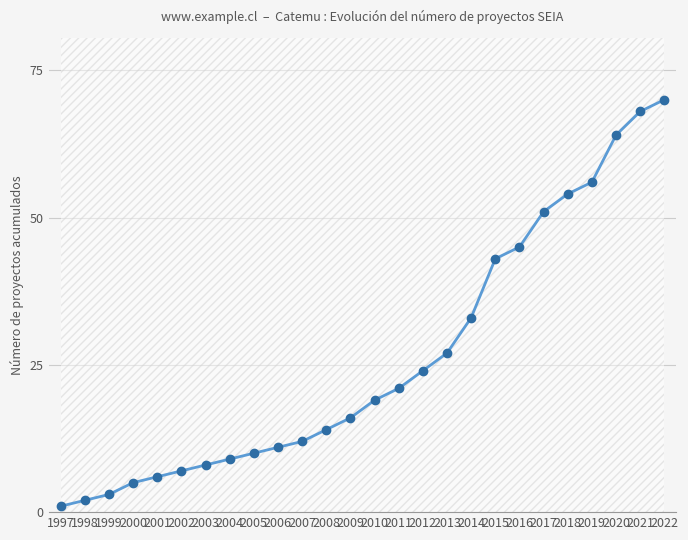

What is the value of the 4th point from the left?

5